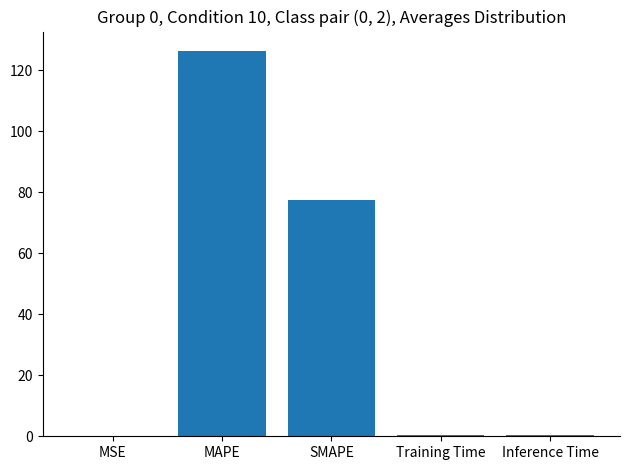

Which label corresponds to the largest value in the chart?

MAPE